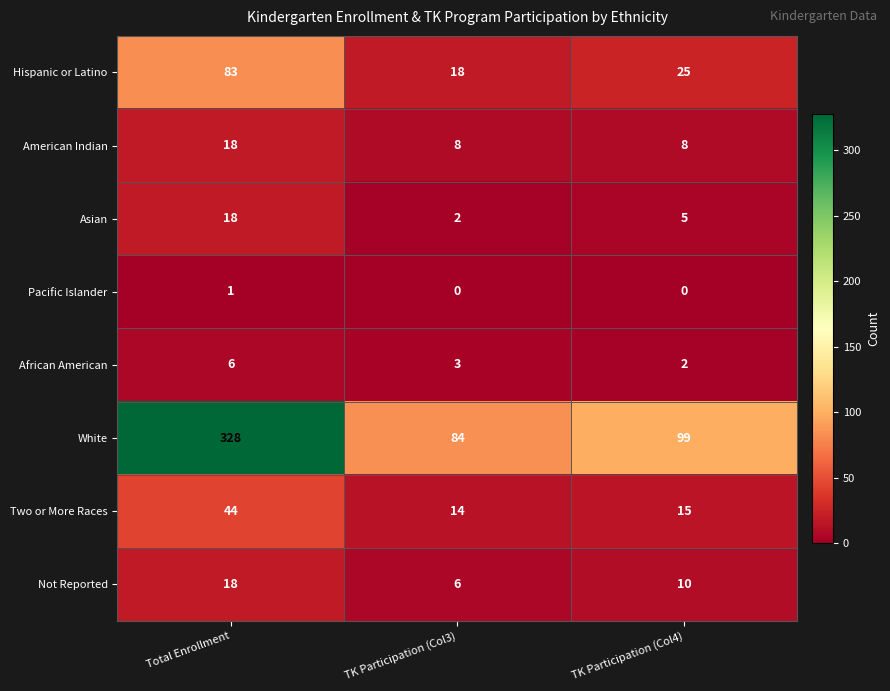

Read the Not Reported value at TK Participation (Col3).

6